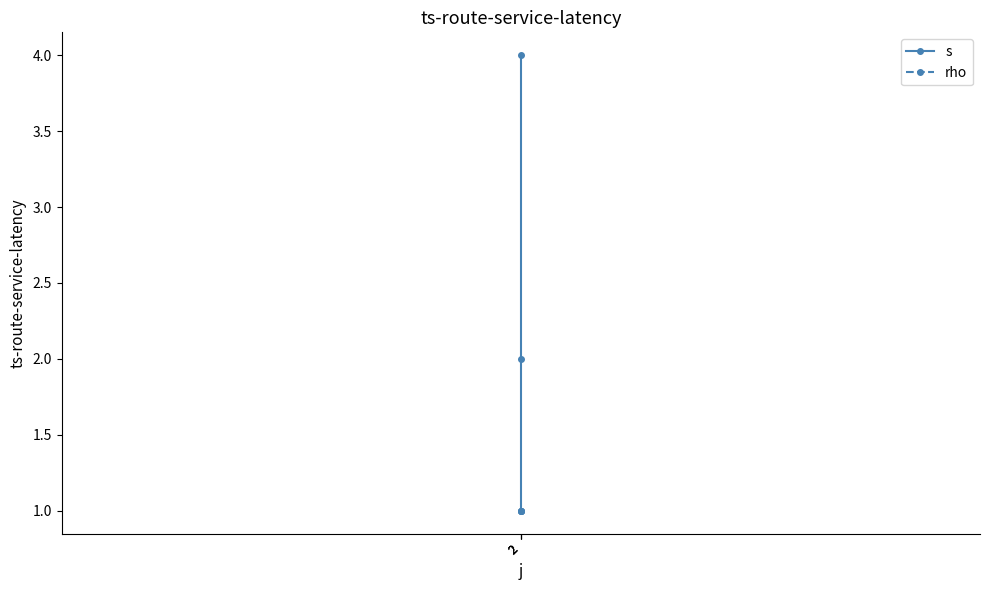

Rank the series by their average value, from highest to lowest.

s, rho